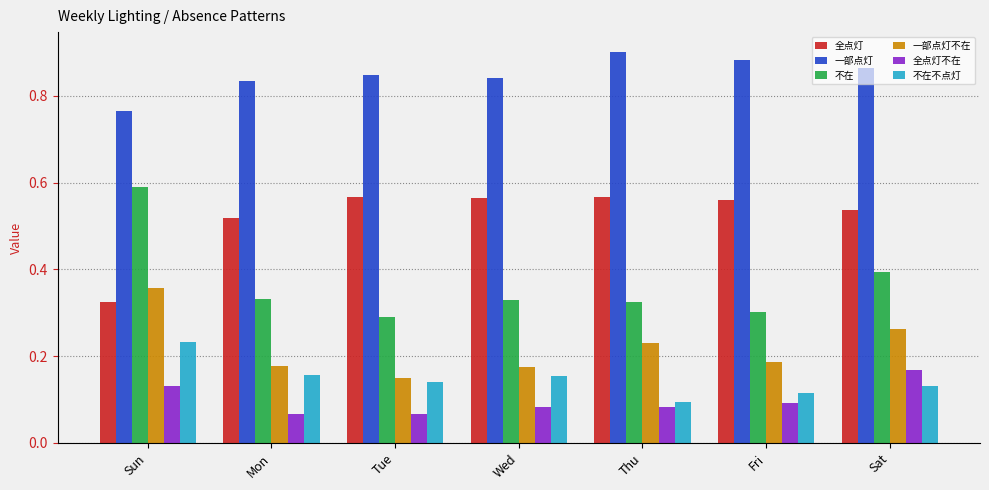

How many bars are there in total?

42